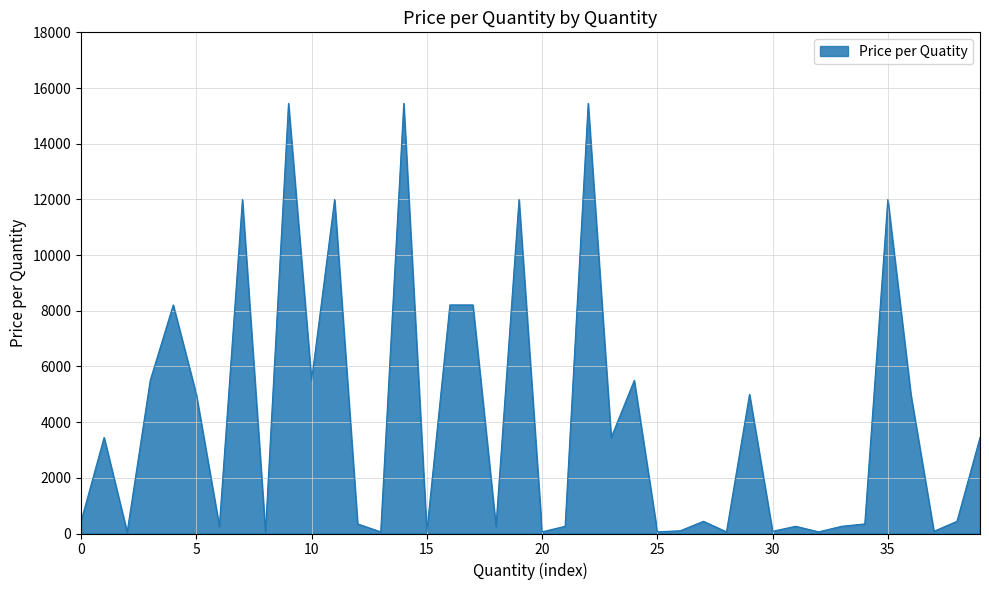

What is the difference between the maximum and minimum values?

15400